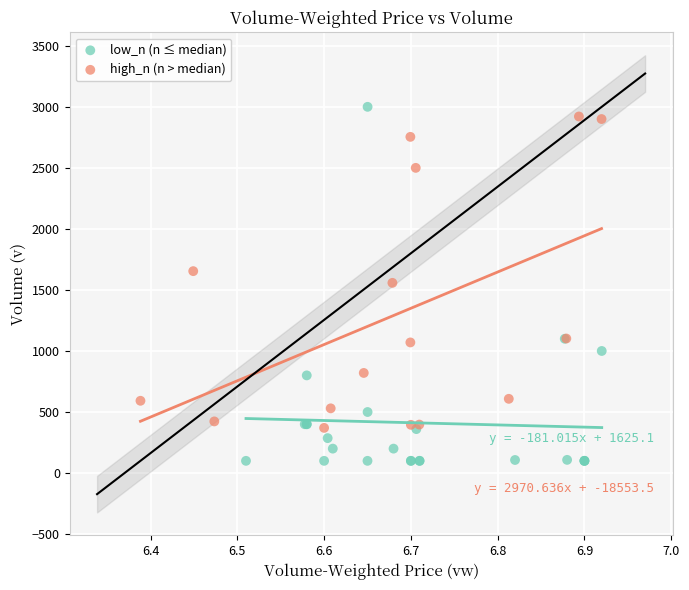

Which series has the largest Y range (max minus min)?

low_n (n ≤ median)